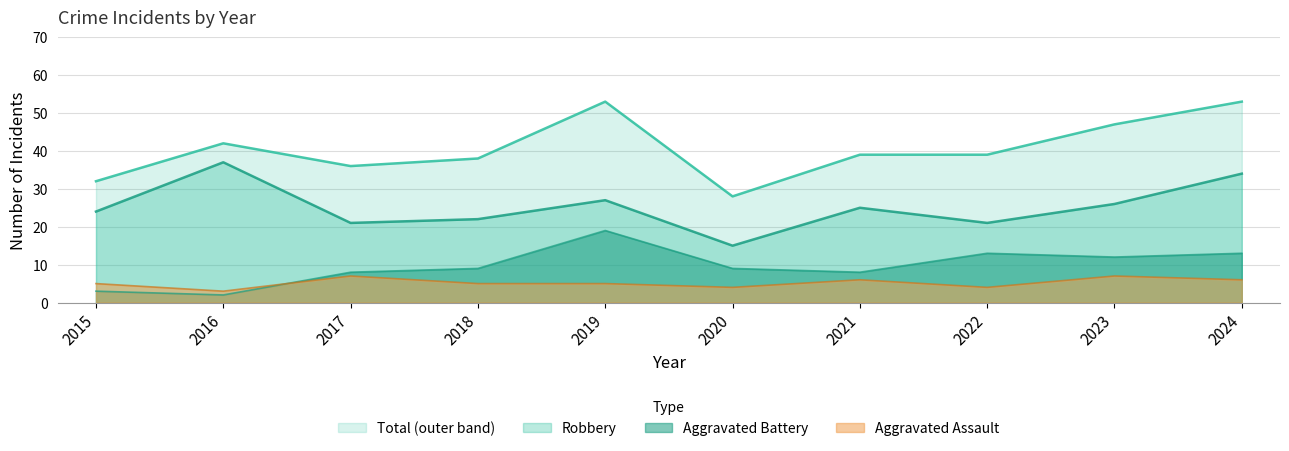

In Robbery, how many points are lower than both neighbors (excluding endpoints)?

3